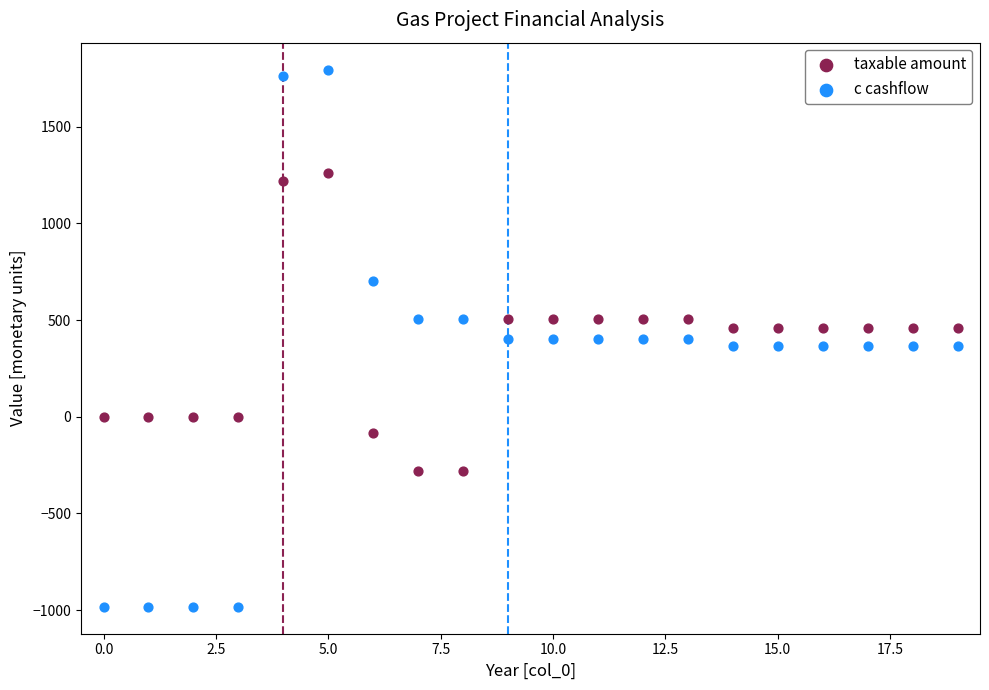

Across all data points, what is the range of Y values (max minus min)?

2779